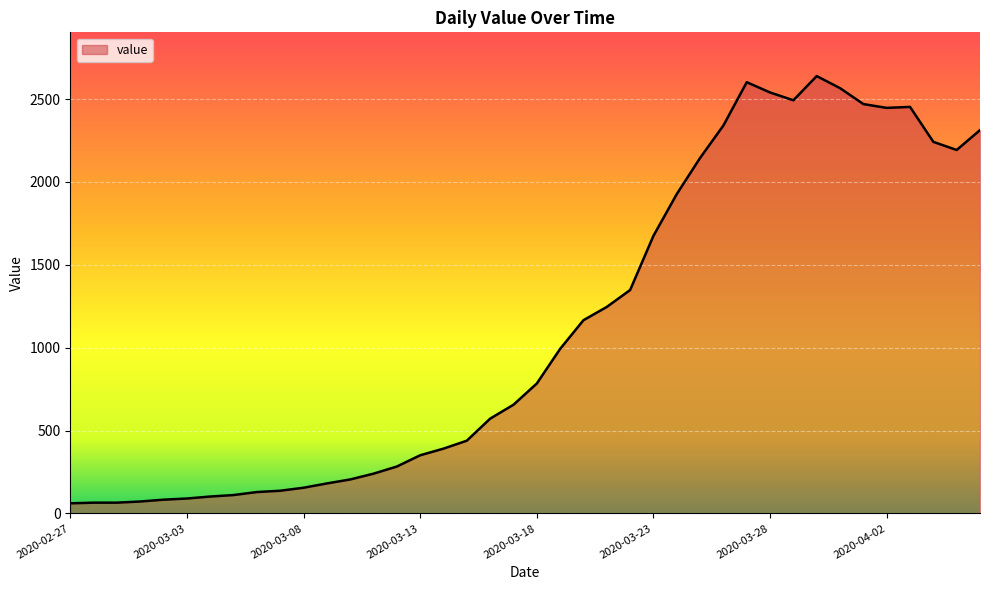

What is the maximum value shown in the chart?

2639